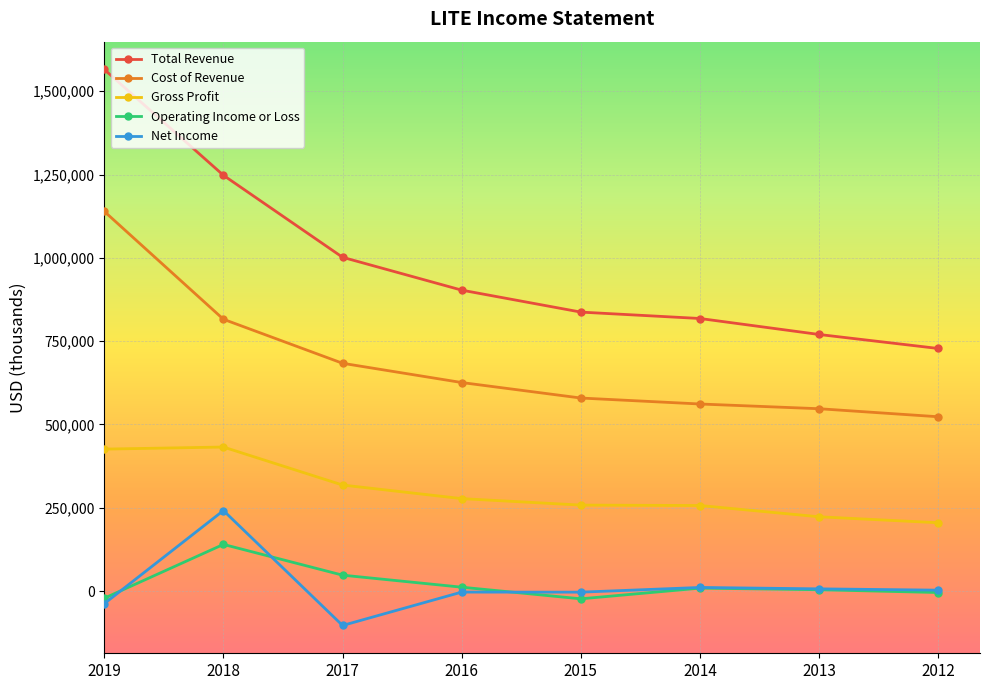

The value of Cost of Revenue at 2019 is 1139400. True or false?

True